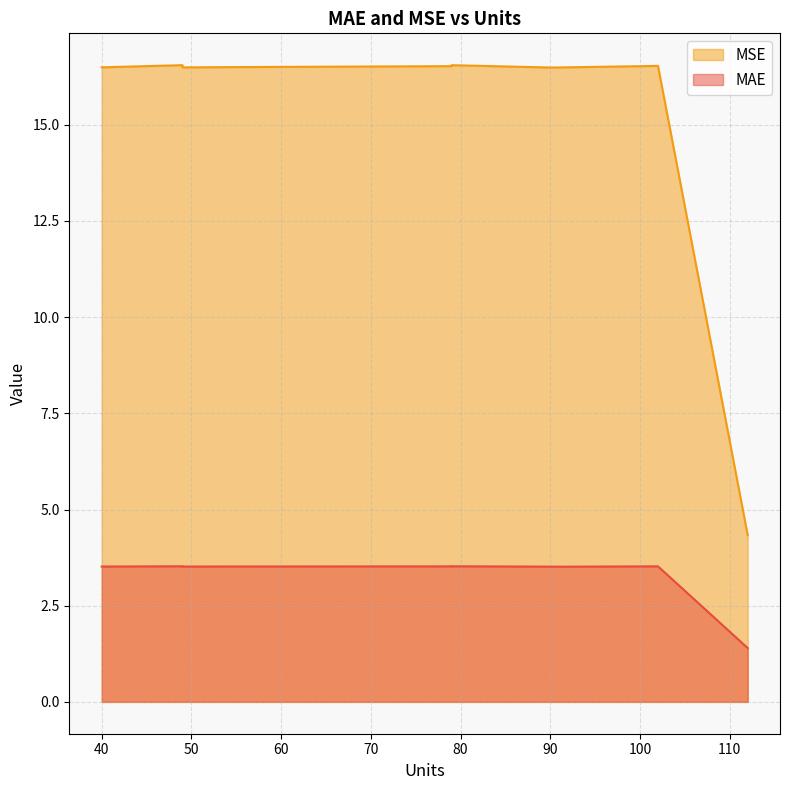

Which series has the largest total across all categories?

MSE